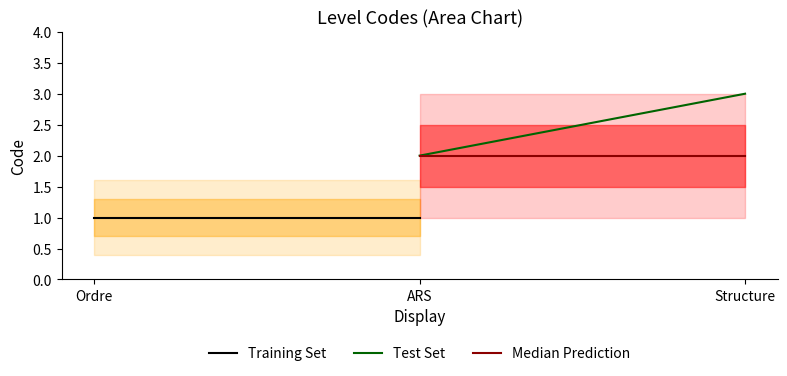

Is it true that Test Set equals 1 at Structure?

False